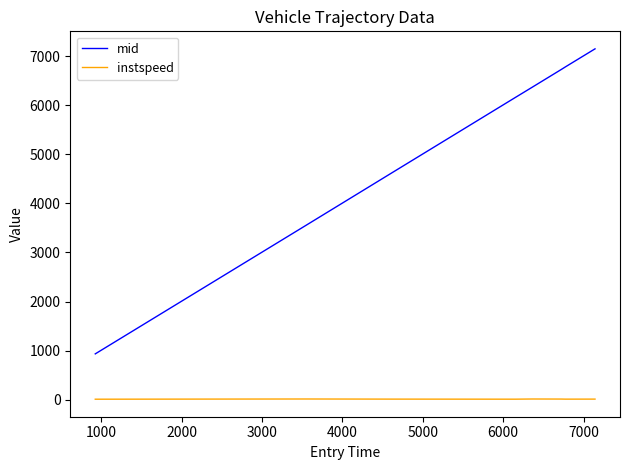

True or false: instspeed and mid intersect in this chart.

False